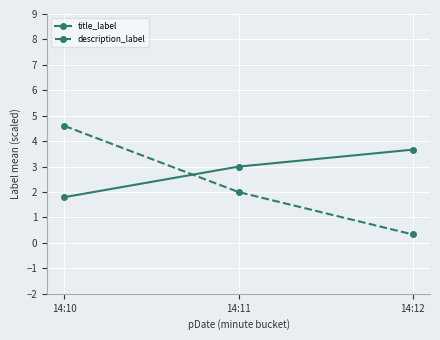

Does the chart display data point markers on the line(s)?

Yes